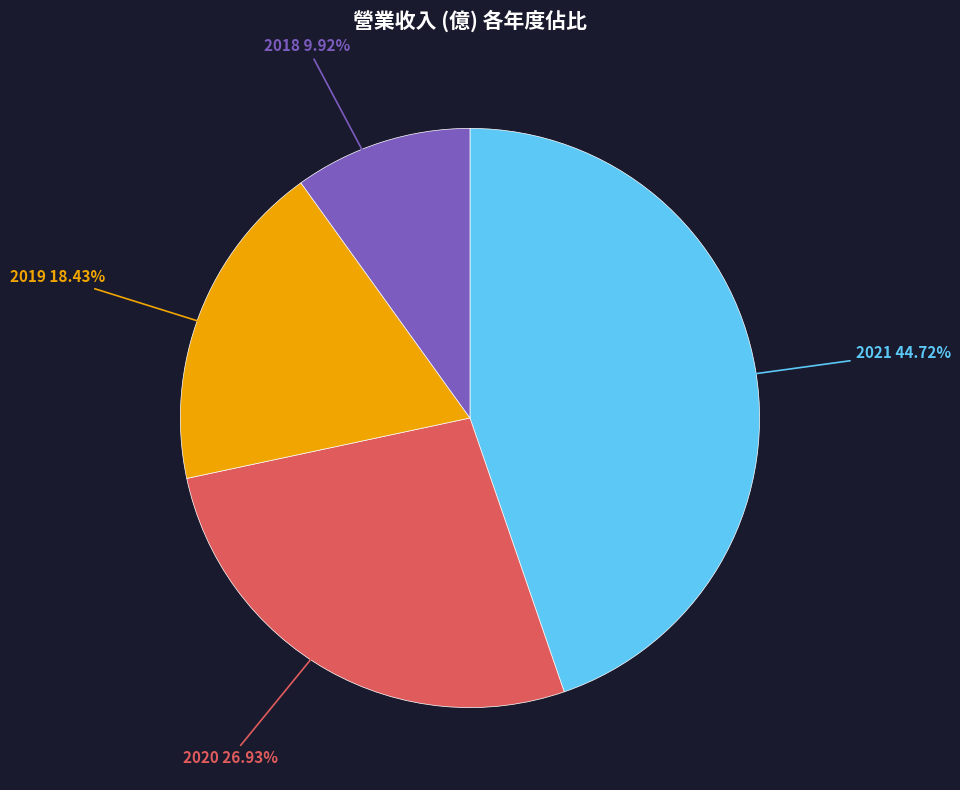

What is the smallest slice in the pie chart?

2018